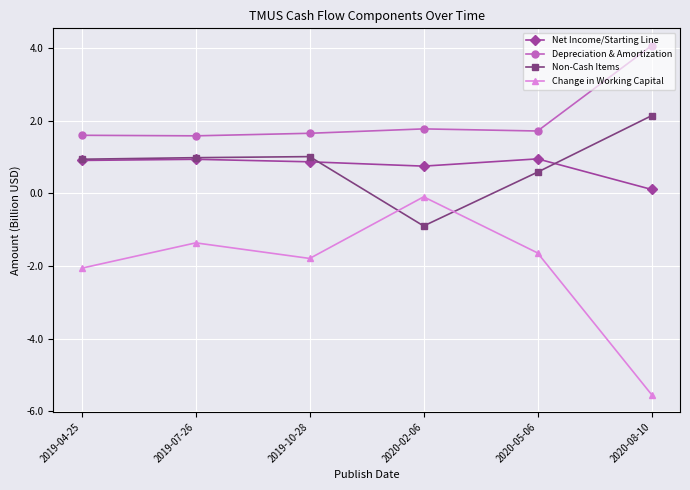

What position from the right is 2020-05-06?

2